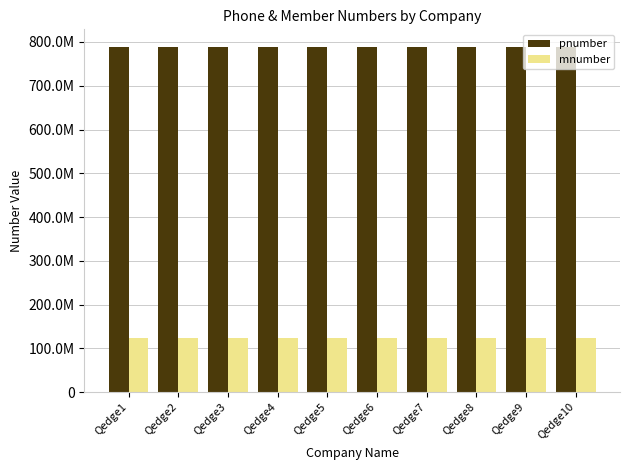

Which series has the largest range (max minus min)?

pnumber